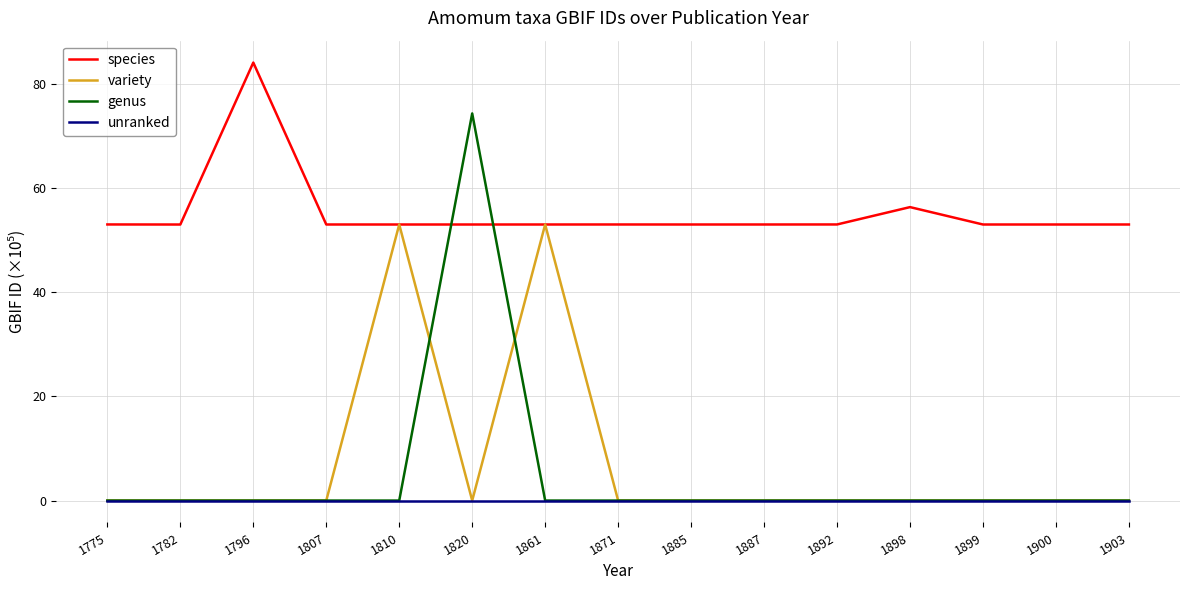

Reading right to left, transcribe all the data shown in this chart.

species: 1903=53.0	1900=53.0	1899=53.0	1898=56.4	1892=53.0	1887=53.0	1885=53.0	1871=53.0	1861=53.0	1820=53.0	1810=53.0	1807=53.0	1796=84.1	1782=53.0	1775=53.0
variety: 1903=0.0	1900=0.0	1899=0.0	1898=0.0	1892=0.0	1887=0.0	1885=0.0	1871=0.0	1861=53.0	1820=0.0	1810=53.0	1807=0.0	1796=0.0	1782=0.0	1775=0.0
genus: 1903=0.0	1900=0.0	1899=0.0	1898=0.0	1892=0.0	1887=0.0	1885=0.0	1871=0.0	1861=0.0	1820=74.3	1810=0.0	1807=0.0	1796=0.0	1782=0.0	1775=0.0
unranked: 1903=0.0	1900=0.0	1899=0.0	1898=0.0	1892=0.0	1887=0.0	1885=0.0	1871=0.0	1861=0.0	1820=0.0	1810=0.0	1807=0.0	1796=0.0	1782=0.0	1775=0.0